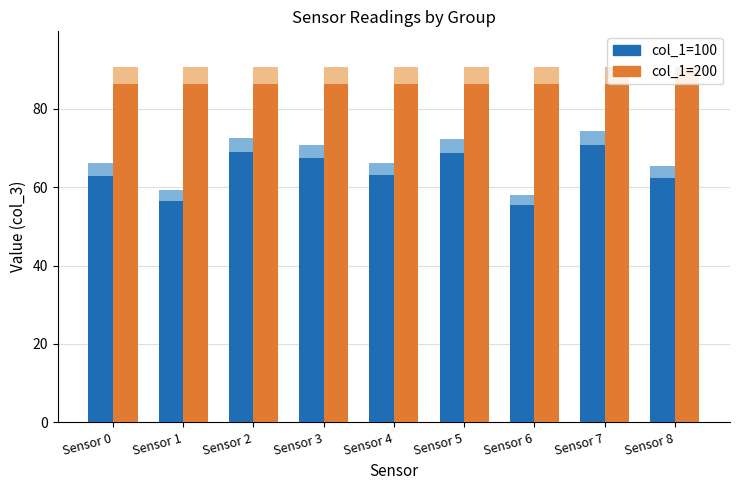

Is the value of Low Infection-risk at Sensor 1 greater than the value of High Infection-risk at Sensor 6?

No